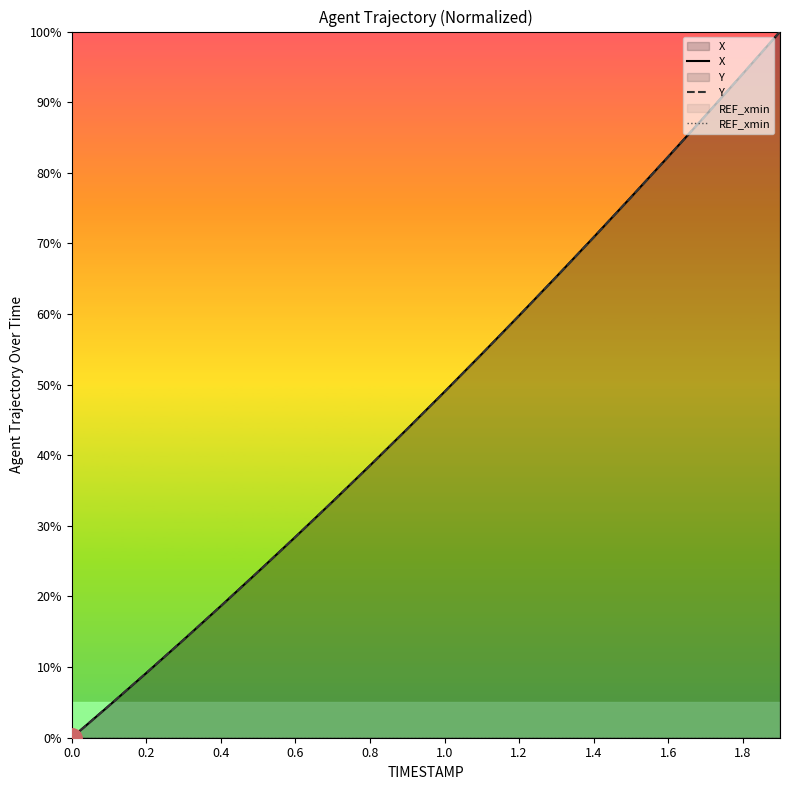

Is the value of X at 0.6 greater than the value of Y at 1.6?

No